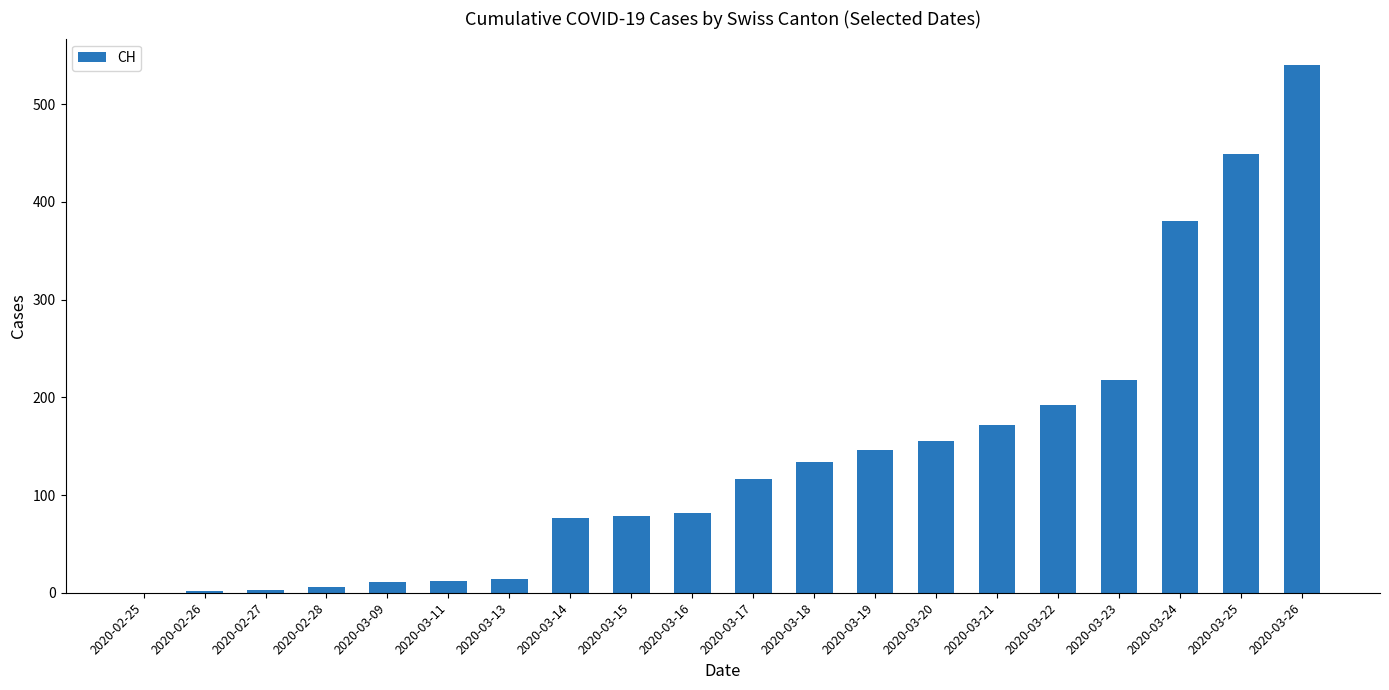

What is the sum of the values at 2020-03-23 and 2020-03-19?

364